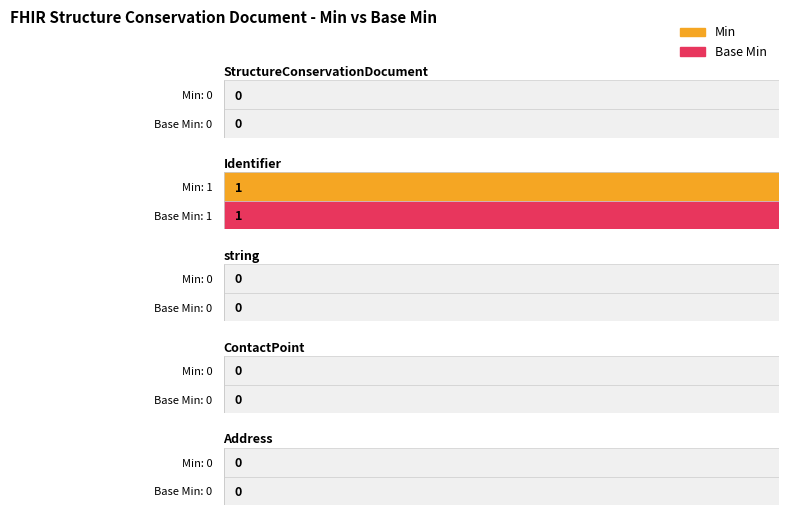

Is the value of Base Min at ContactPoint greater than the value of Min at Identifier?

No